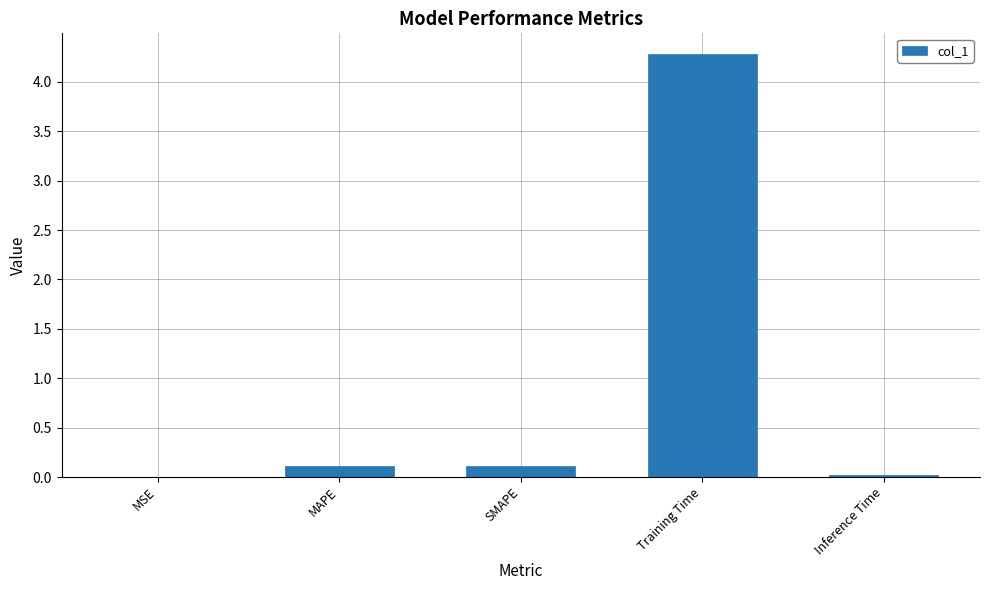

What is the sum of all values?

4.5